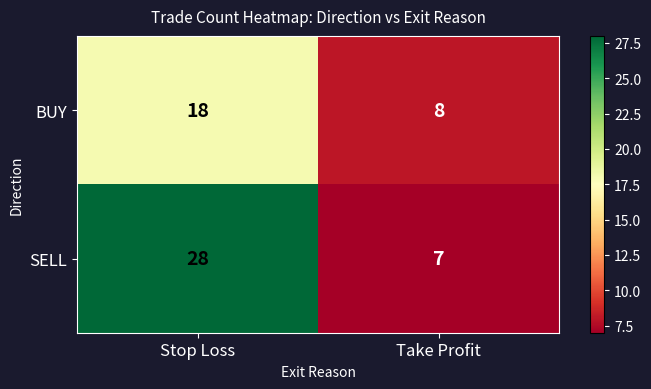

Is it true that SELL equals 3 at Take Profit?

False